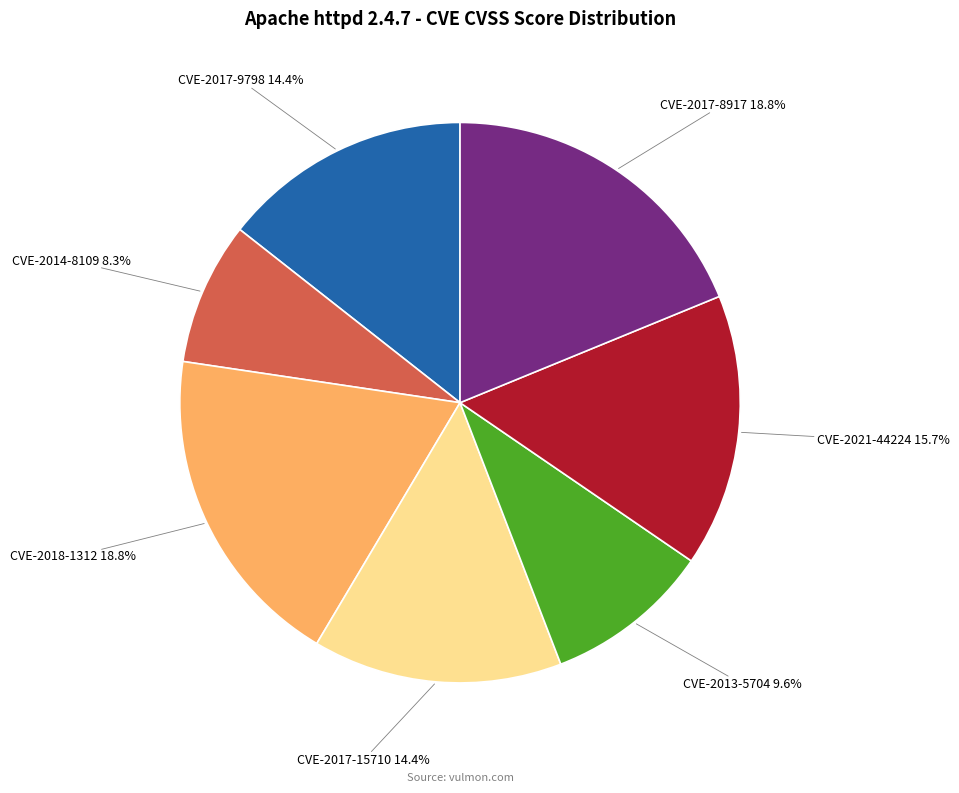

Is there a majority slice in this chart?

No